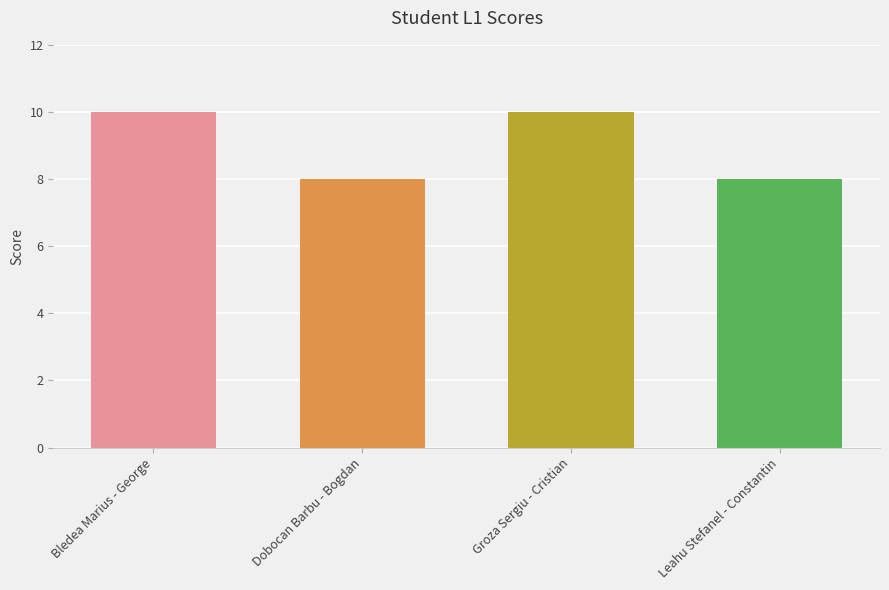

How many bars are there in total?

4